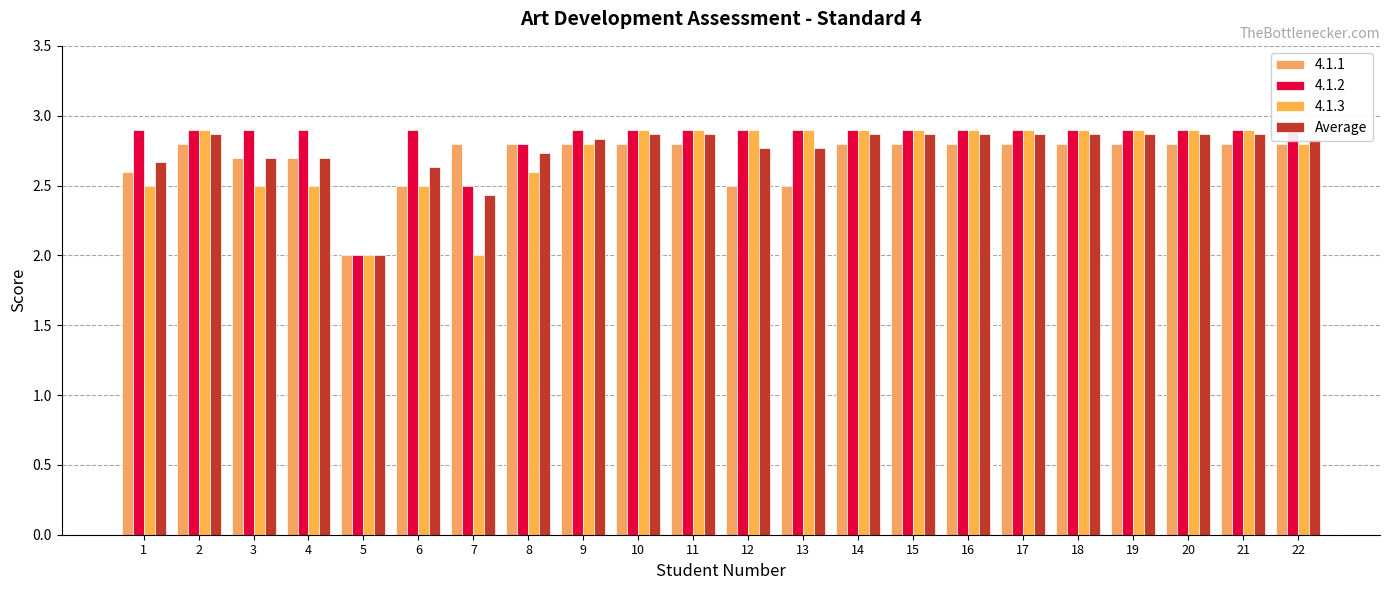

List the labels in order of value, largest first.

2, 10, 11, 14, 15, 16, 17, 18, 19, 20, 21, 9, 22, 12, 13, 8, 3, 4, 1, 6, 7, 5